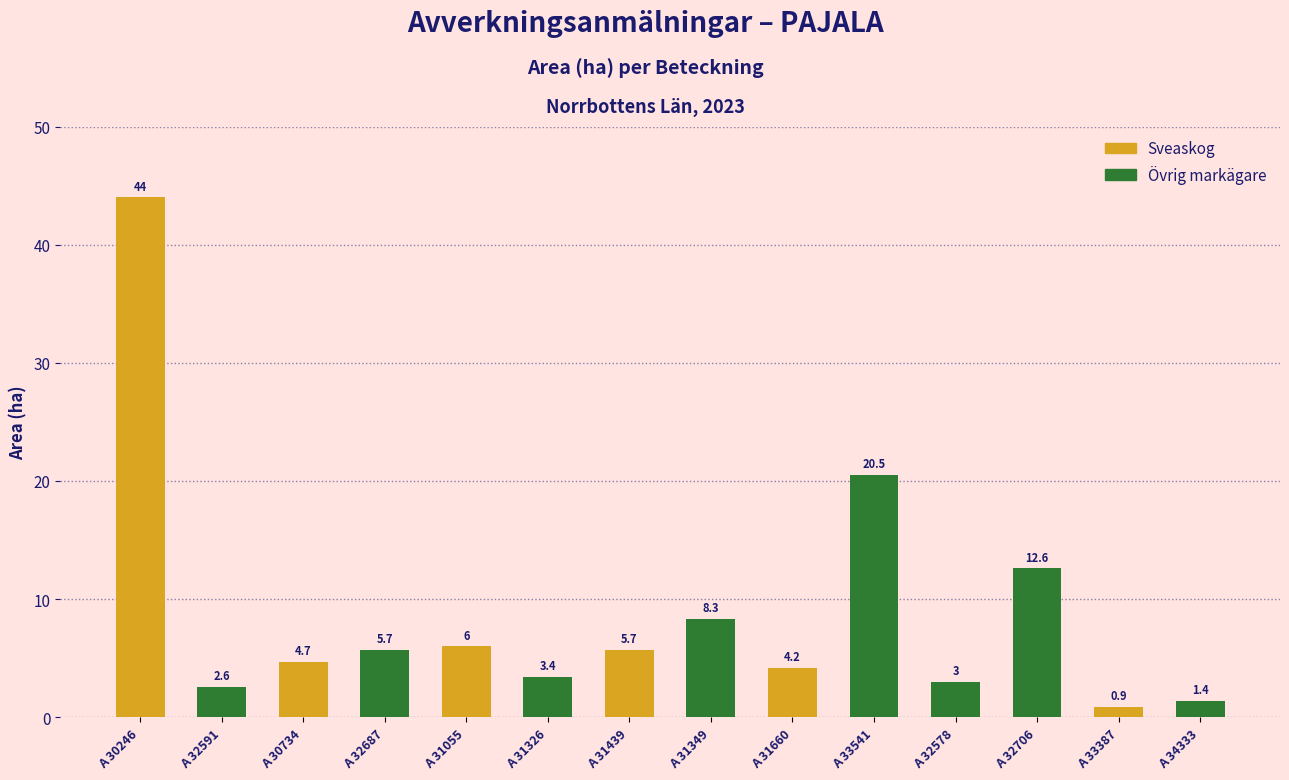

What is the label of the 6th bar from the right?

A 31660